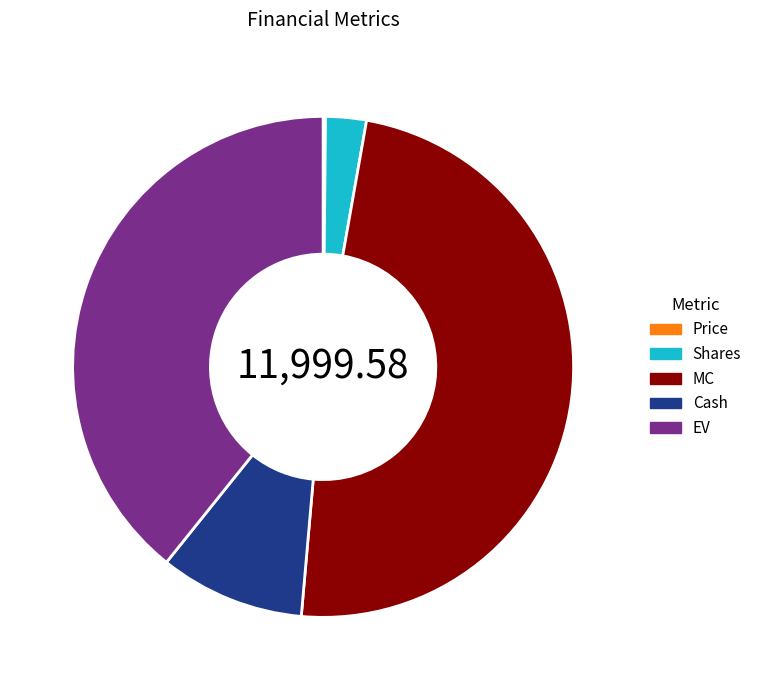

The Cash slice represents 9% of the pie. True or false?

True